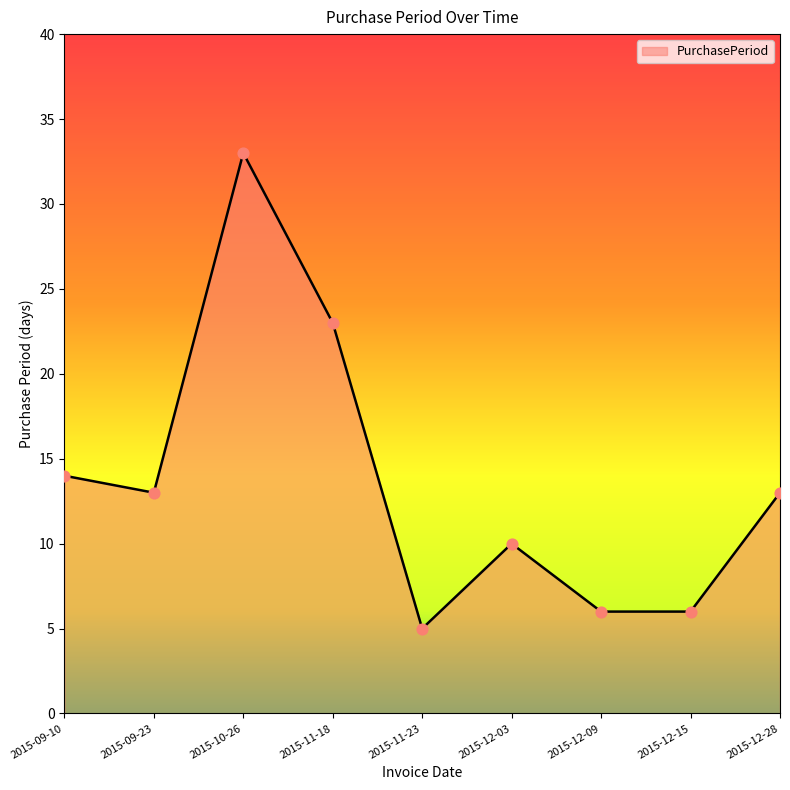

Approximately how many times larger is the value at 2015-11-23 compared to 2015-12-28?

0.4